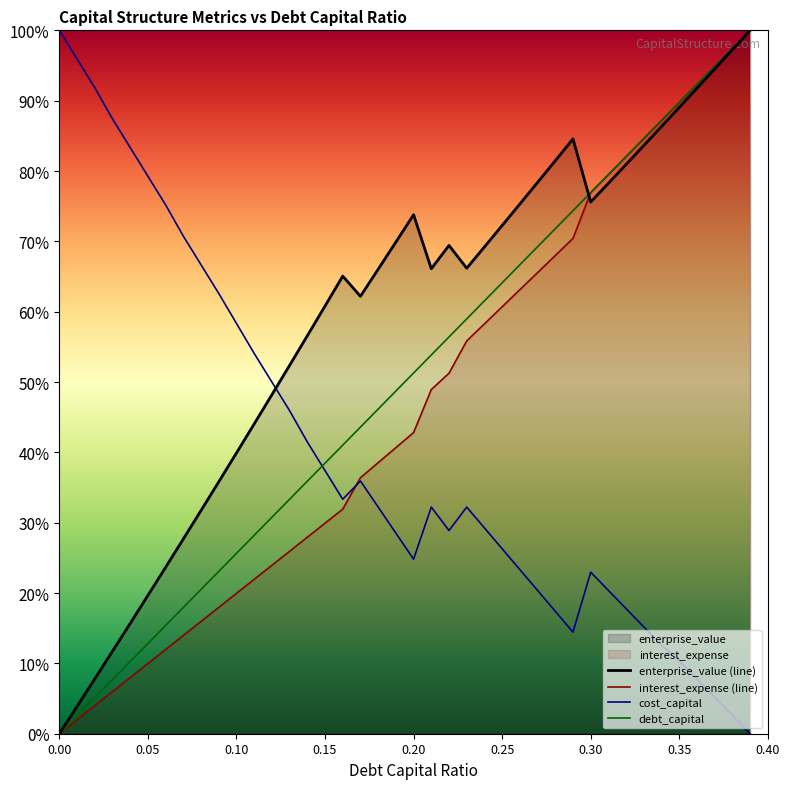

How many lines are shown in the chart?

4